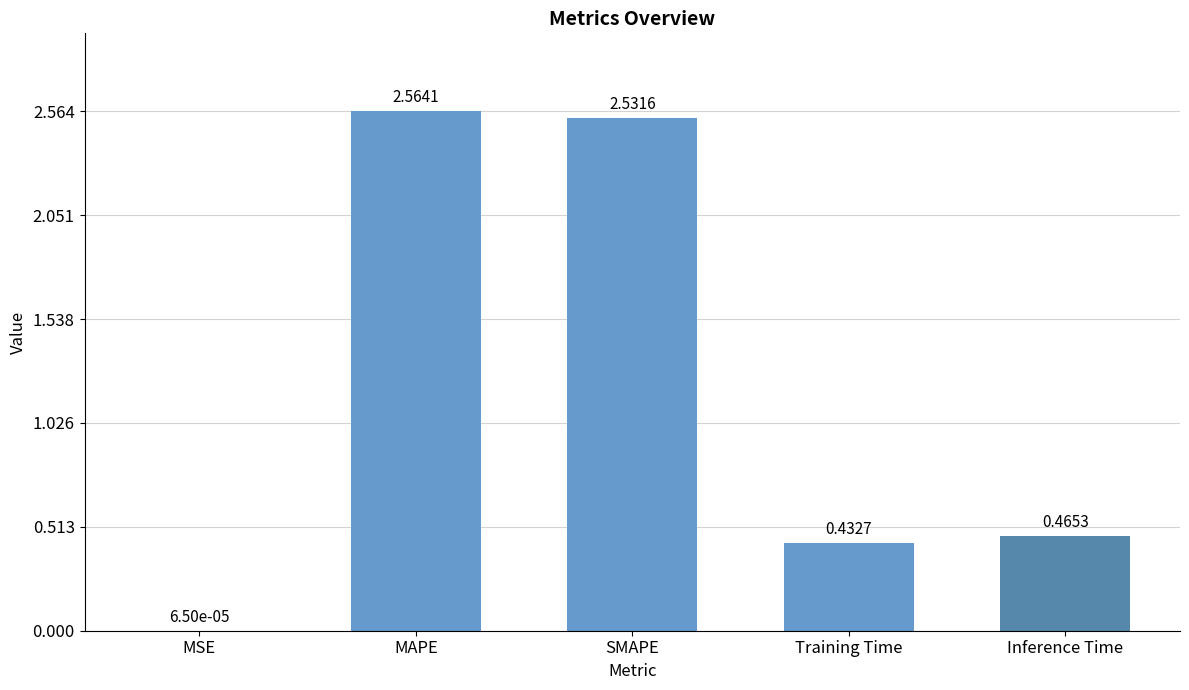

Are the bars horizontal?

No